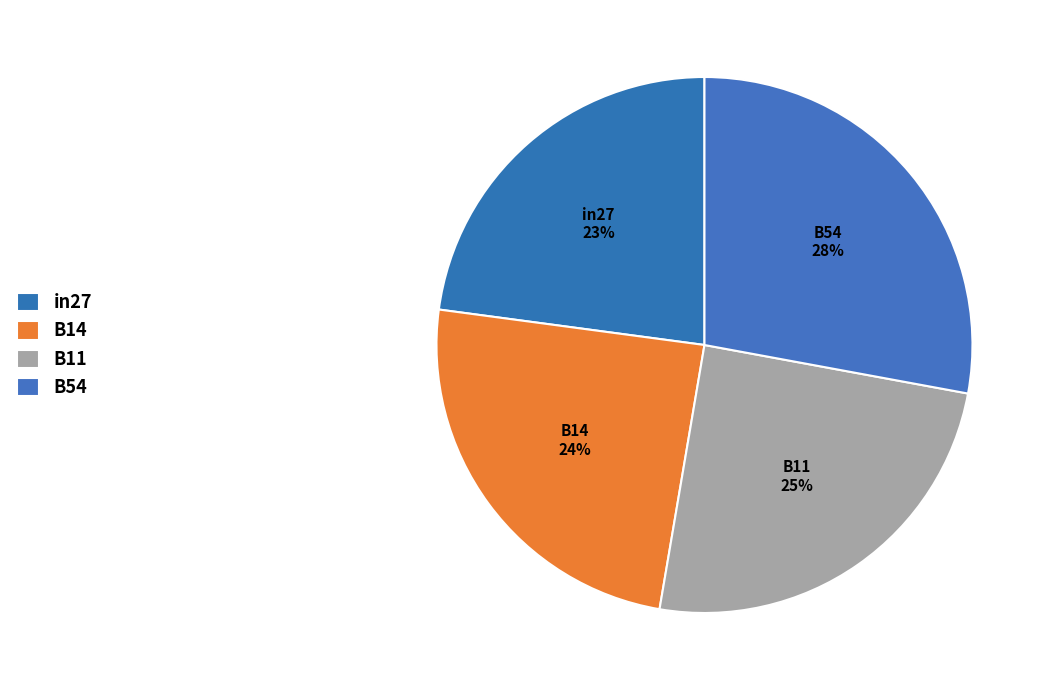

What percentage do B54 and B14 together represent?

52.3%